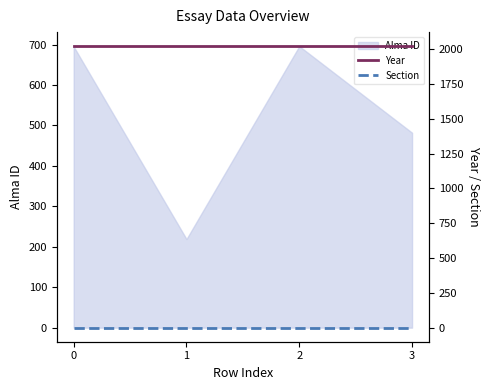

True or false: Alma ID has more than 1 points higher than both neighbors.

False